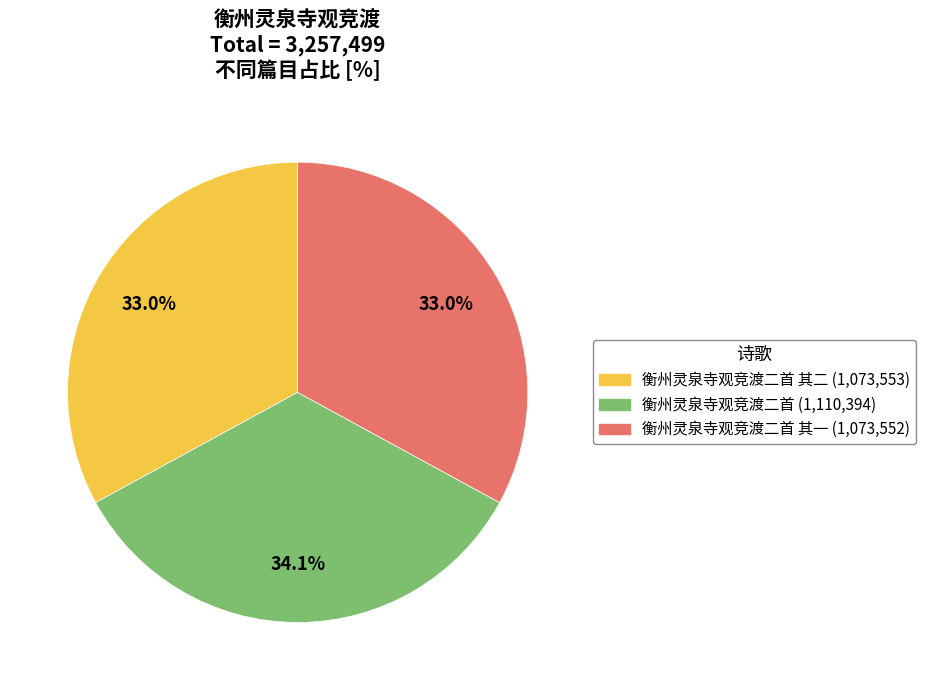

Is there any slice that represents more than half of the pie?

No